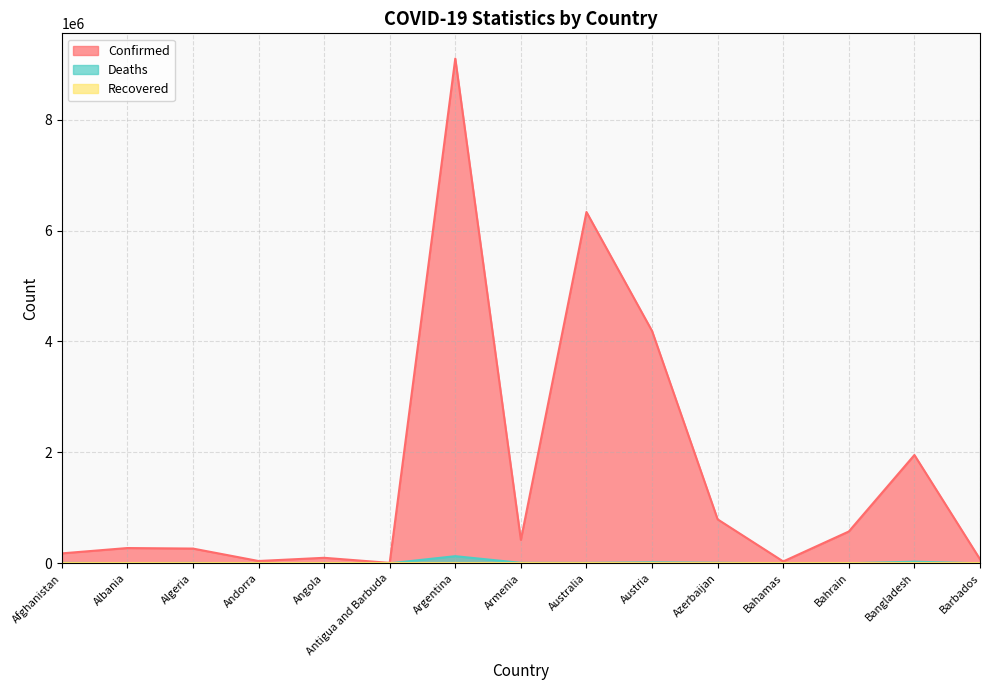

What position from the right is Armenia?

8